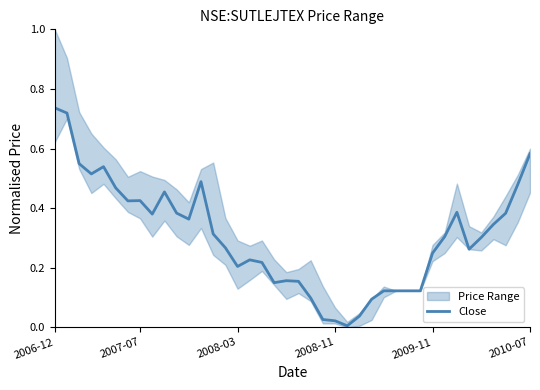

True or false: there are more than 2 points higher than both neighbors.

True